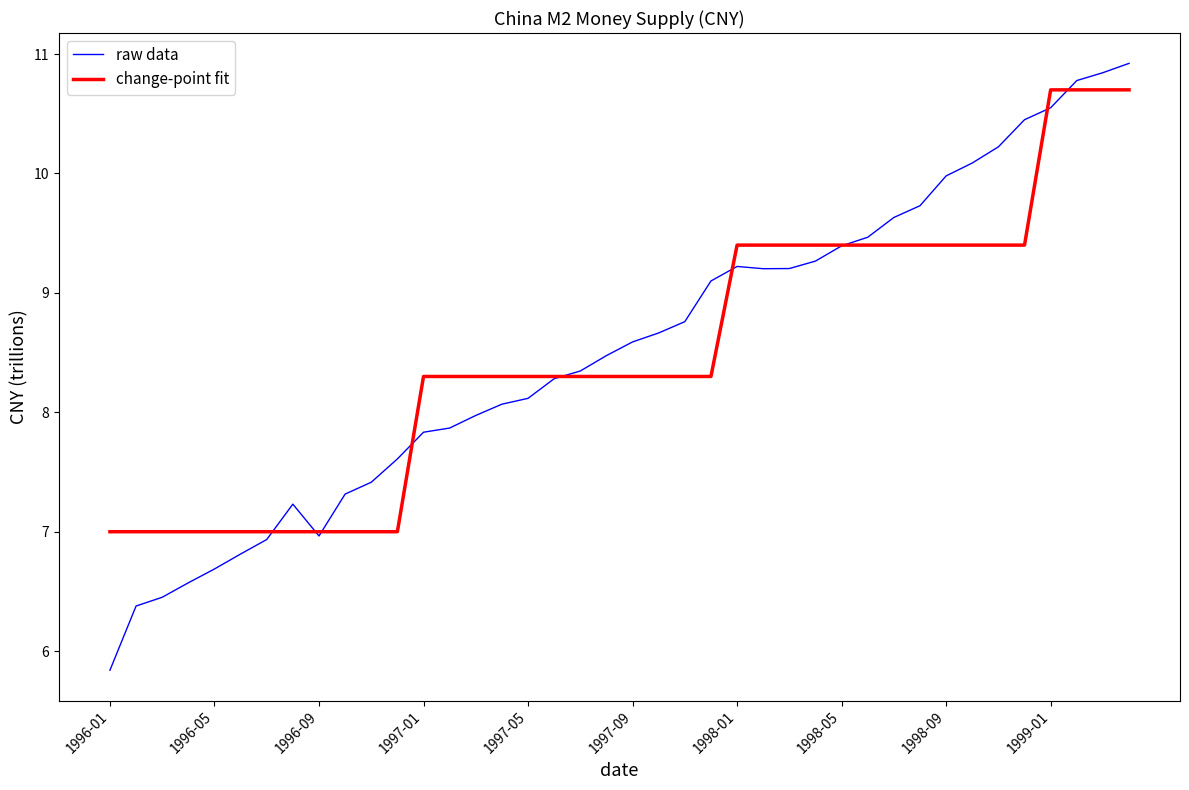

Which series has the widest spread of values?

raw data